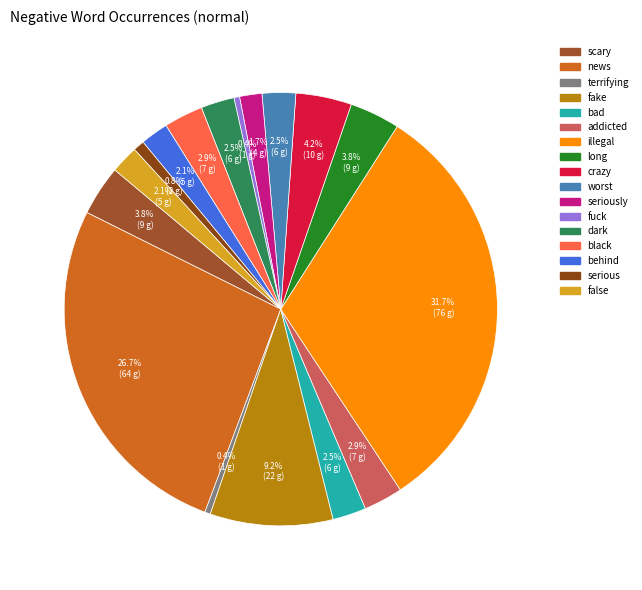

What is the largest slice in the pie chart?

illegal